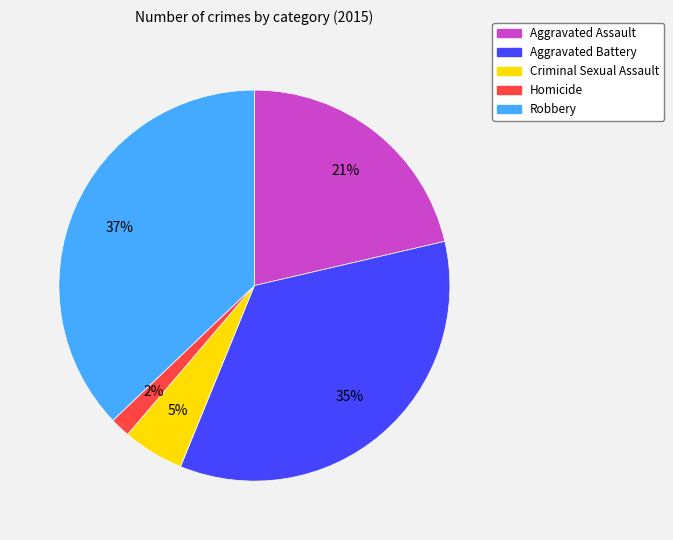

Is there a majority slice in this chart?

No